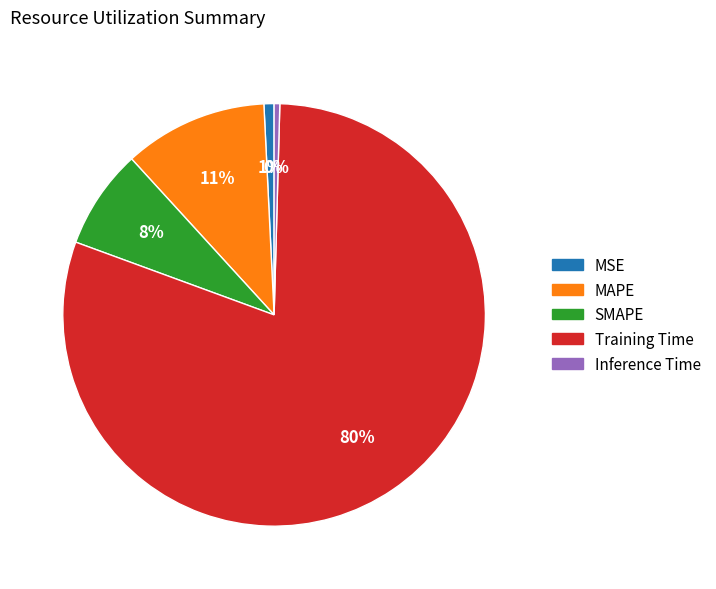

Does any single category account for the majority?

Yes